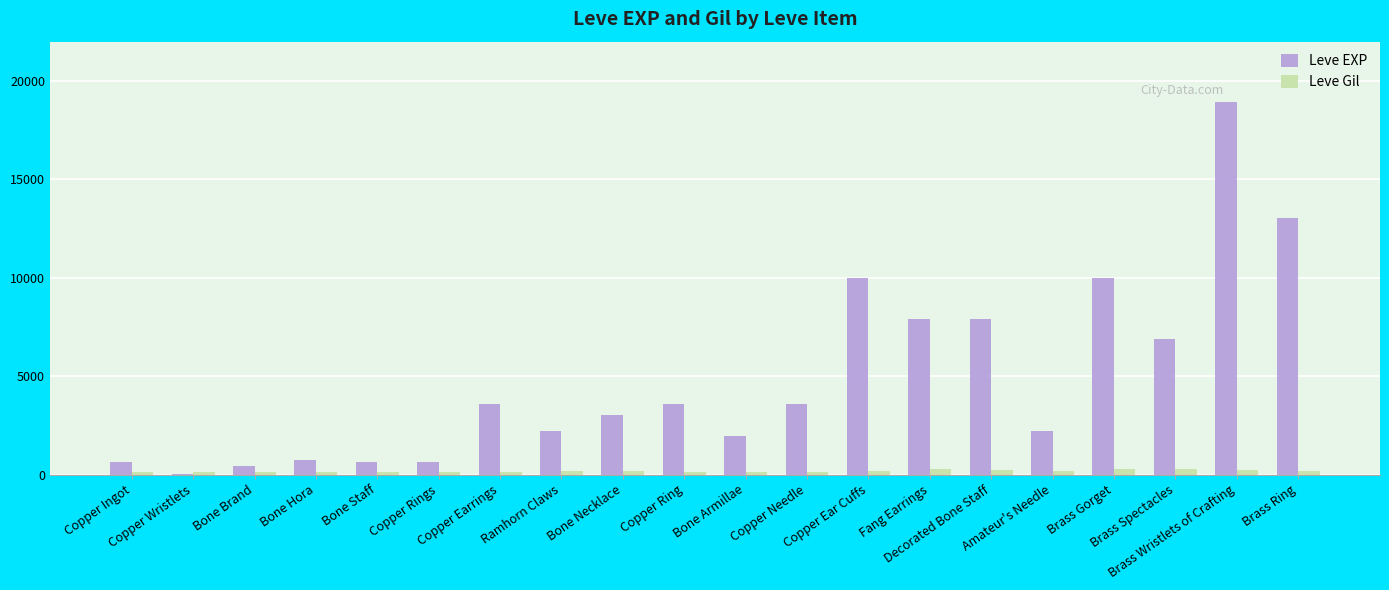

What is the sum of all Leve EXP values?

97911